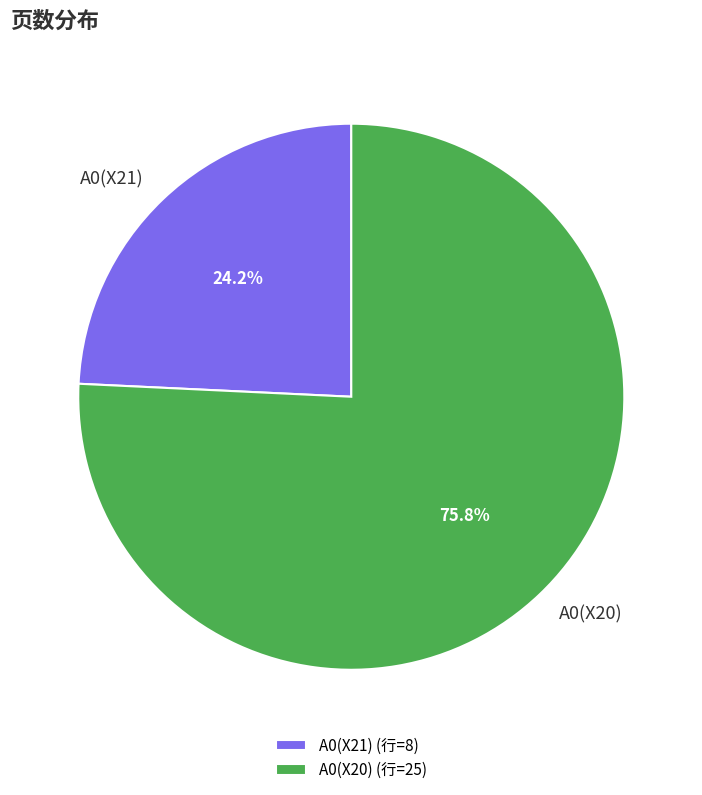

To the nearest percent, what is the average slice percentage?

50%